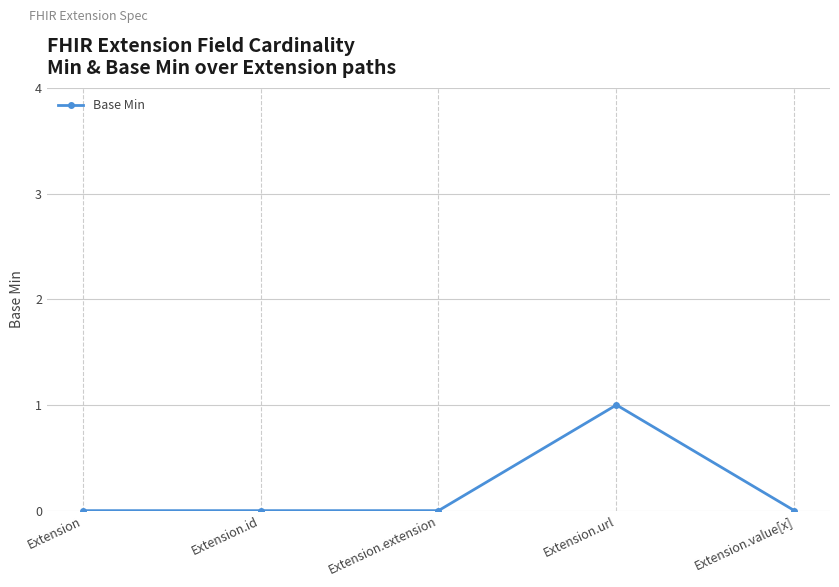

The value at Extension.id is 0. True or false?

True